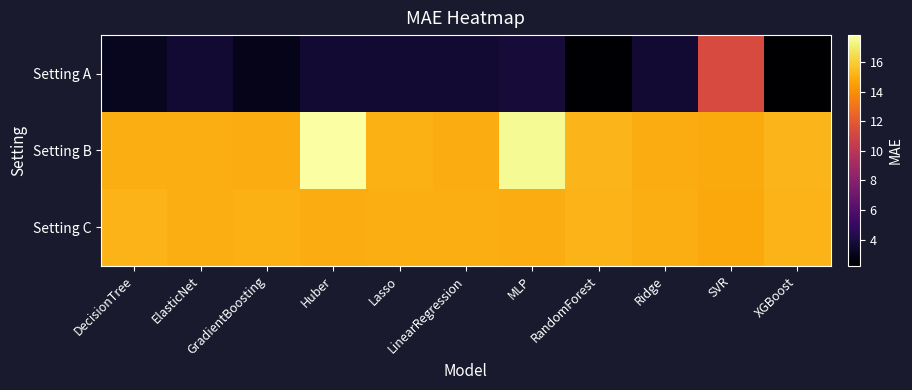

Rank the series by their maximum value, from highest to lowest.

Setting B, Setting C, Setting A